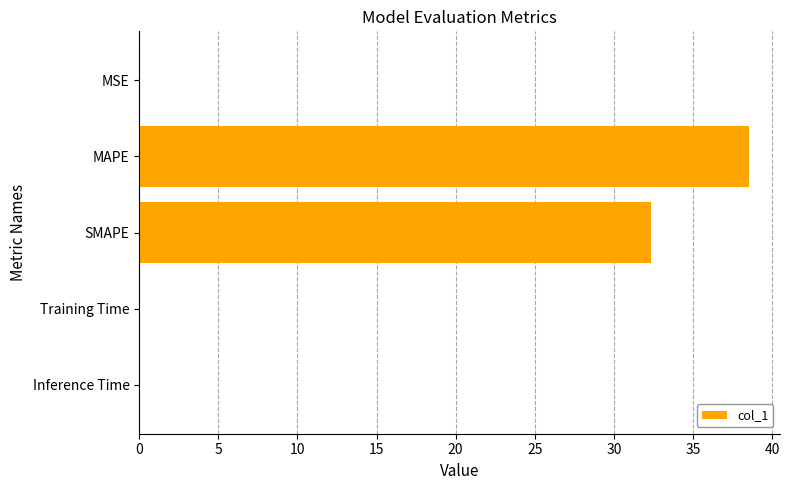

Is it true that the value at SMAPE is 13.8?

False